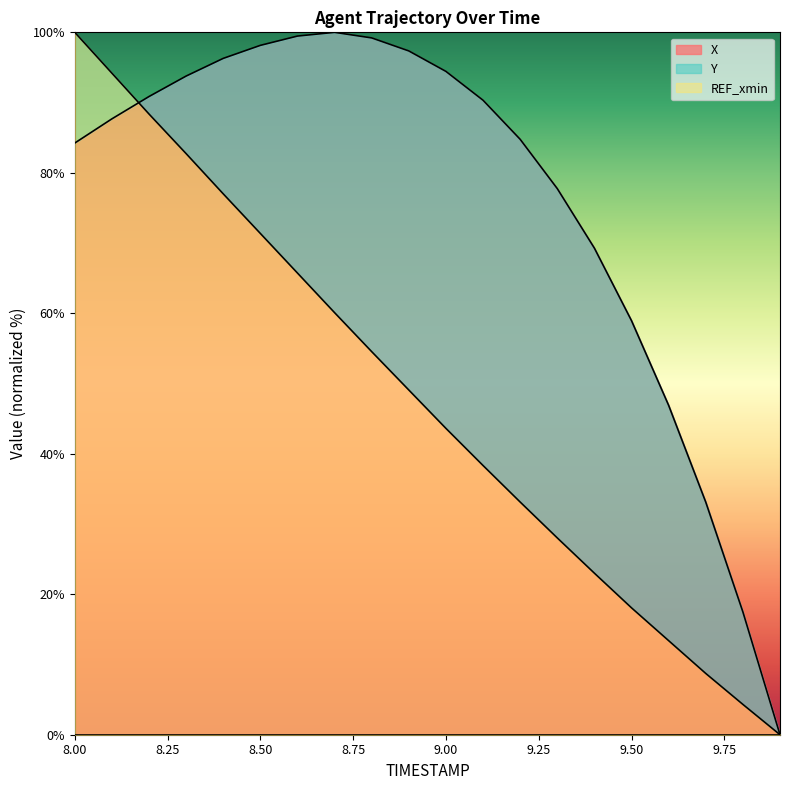

How many lines are shown in the chart?

2